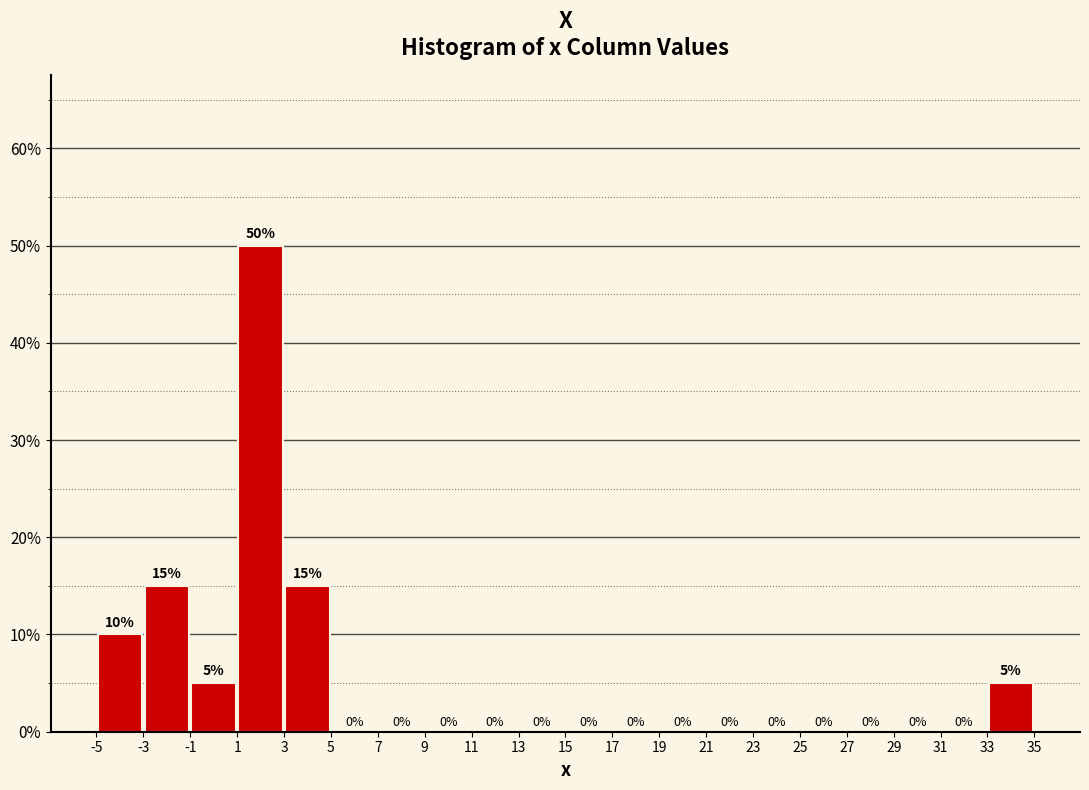

Which range on the x-axis has the tallest bar?

1 to 3